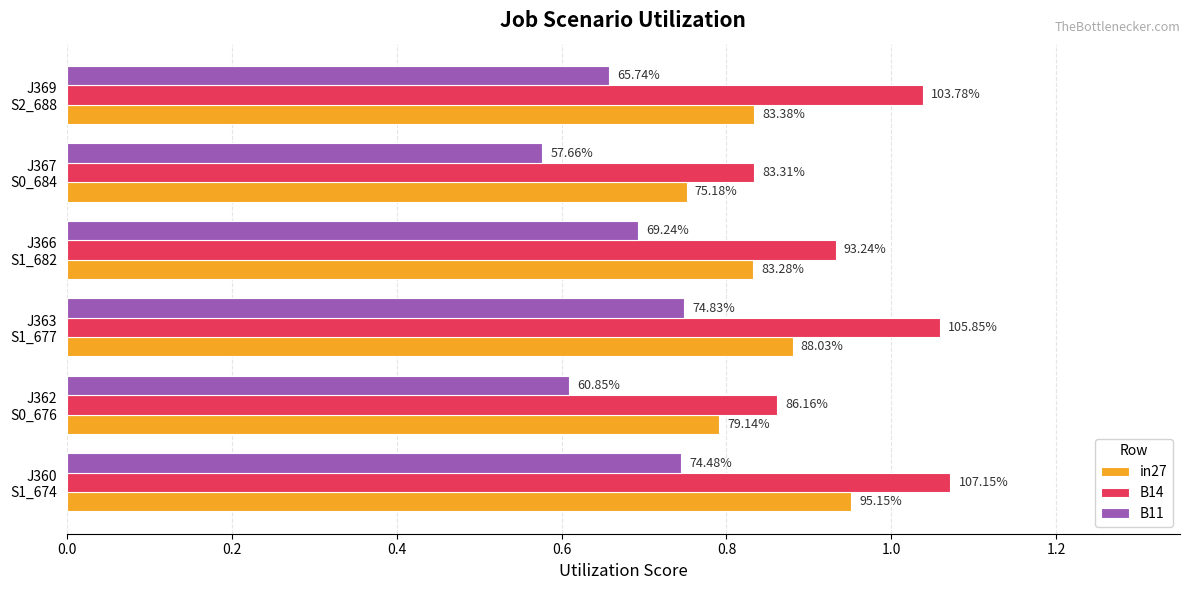

What are all the series names shown in the legend?

in27, B14, B11